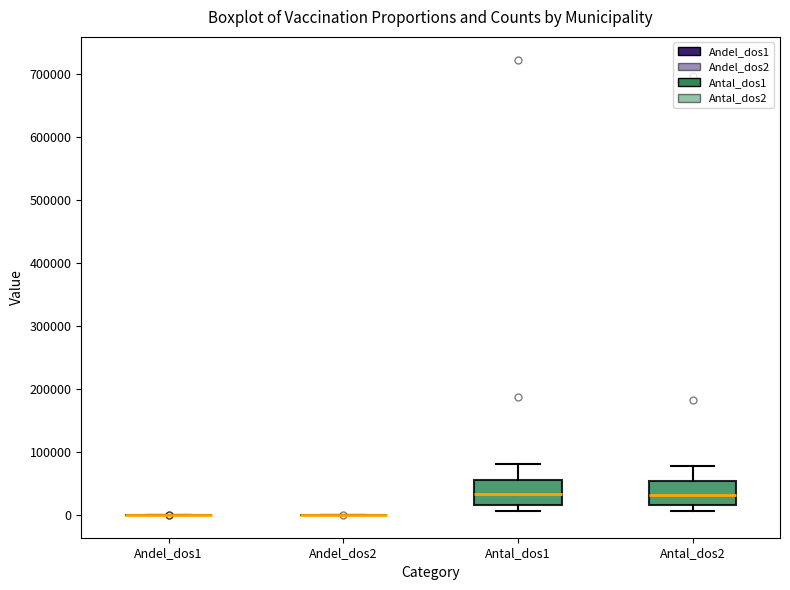

Reading left to right, transcribe this box plot: for each box, give where its median line is, the range the box spans, and where its two whiskers end, as read against the y-axis. The values are not printed on the chart, so give them approximately, as read against the axis.

Andel_dos1: box collapsed to a line at 0, whiskers 0 to 0
Andel_dos2: box collapsed to a line at 0, whiskers 0 to 0
Antal_dos1: median 30000, box 20000 to 60000, whiskers 10000 to 80000
Antal_dos2: median 30000, box 20000 to 50000, whiskers 10000 to 80000